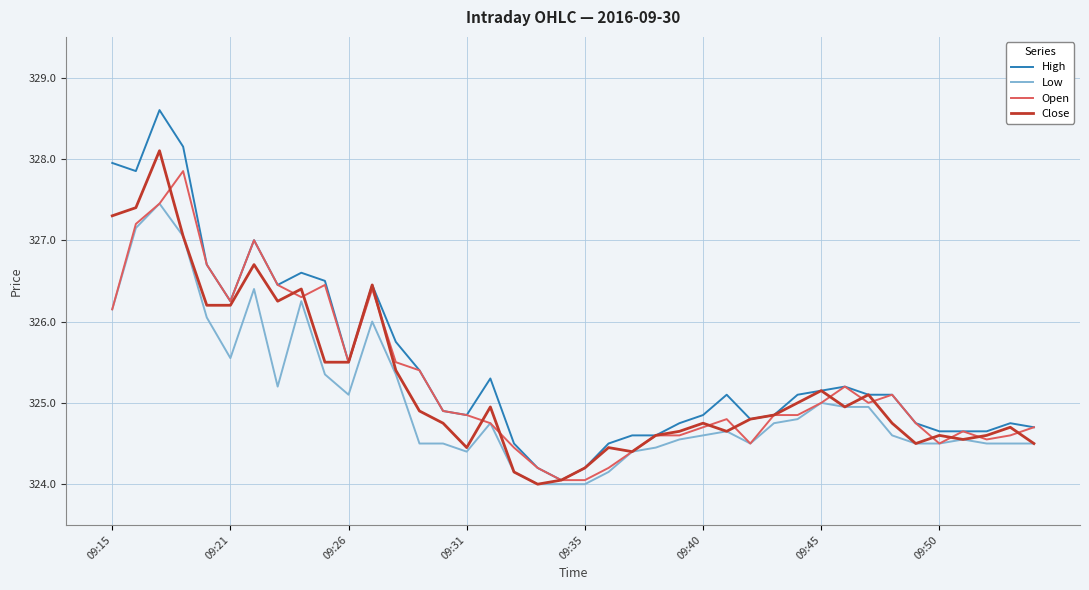

Which series has the largest range (max minus min)?

High